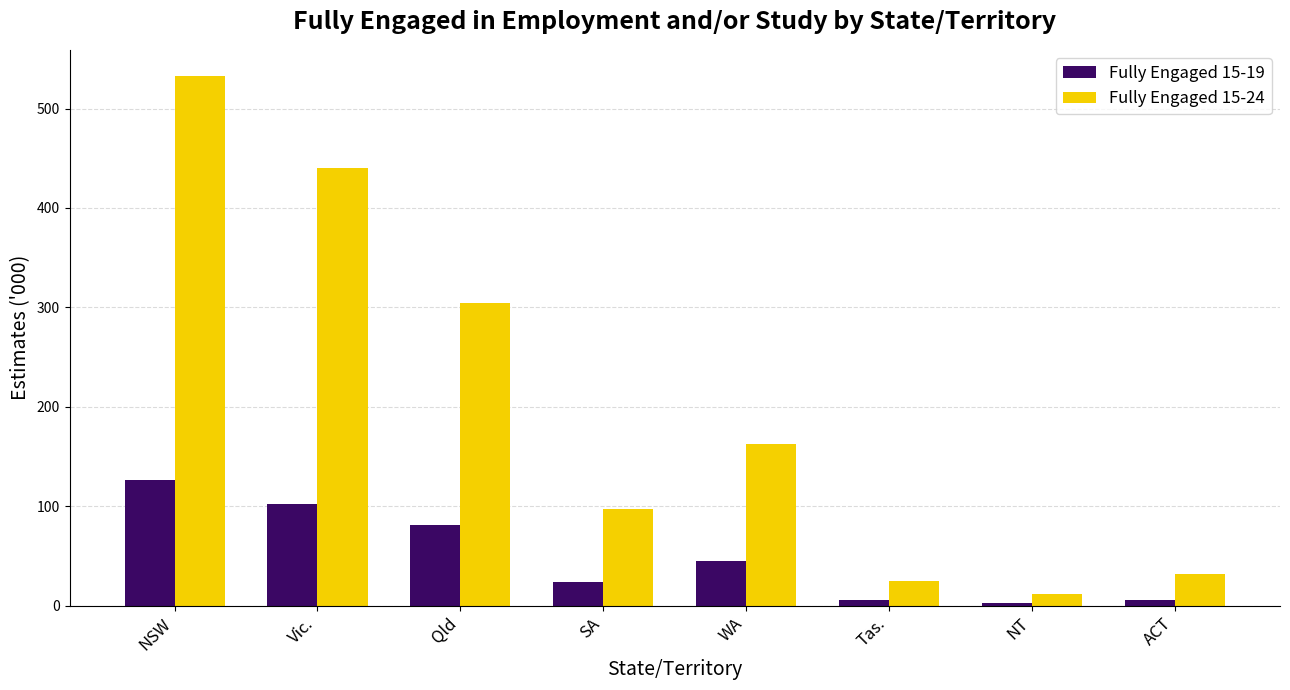

What is the sum of the Fully Engaged 15-19 values at NT and SA?

26.8